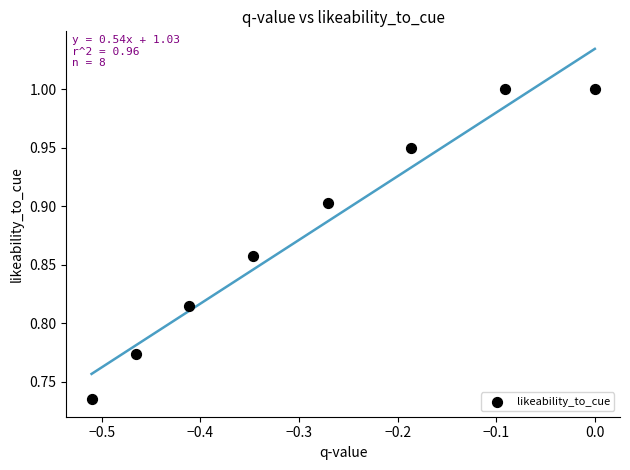

What is the average X value?

-0.3